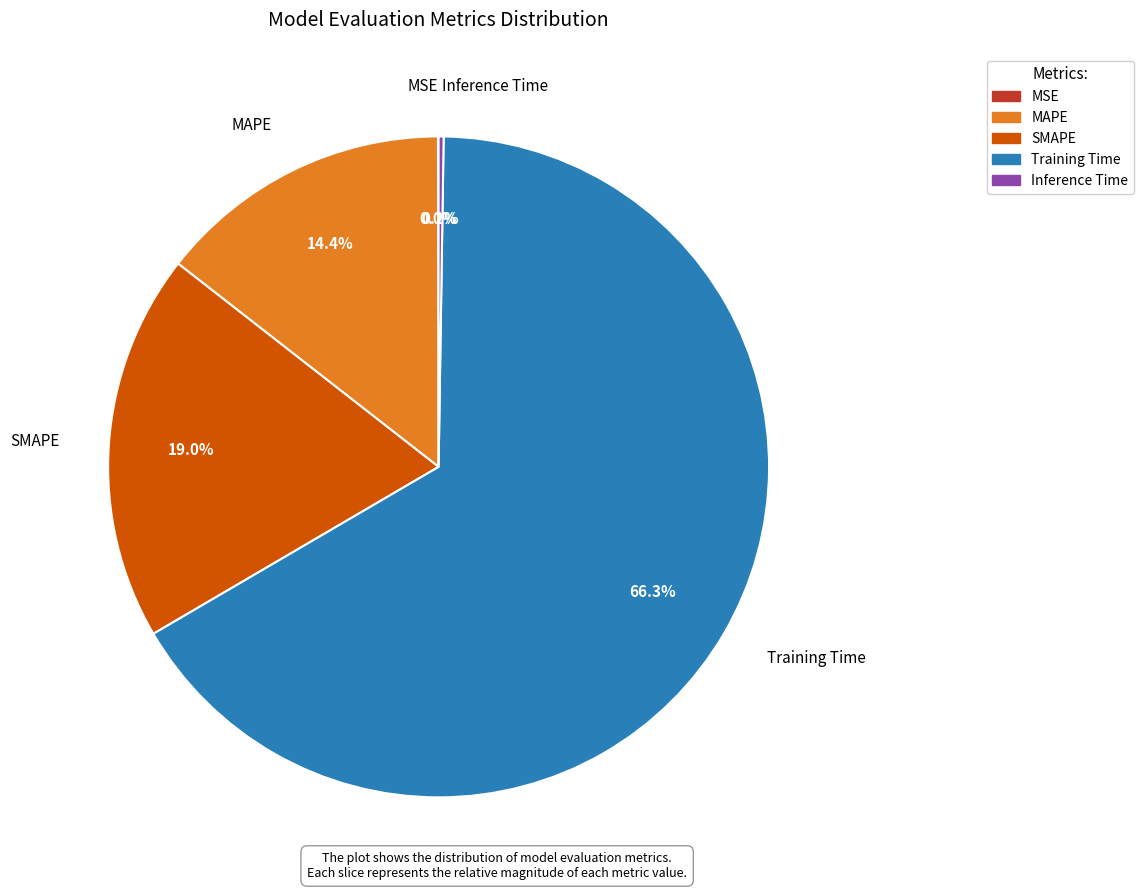

To the nearest percent, what is the average slice percentage?

20%